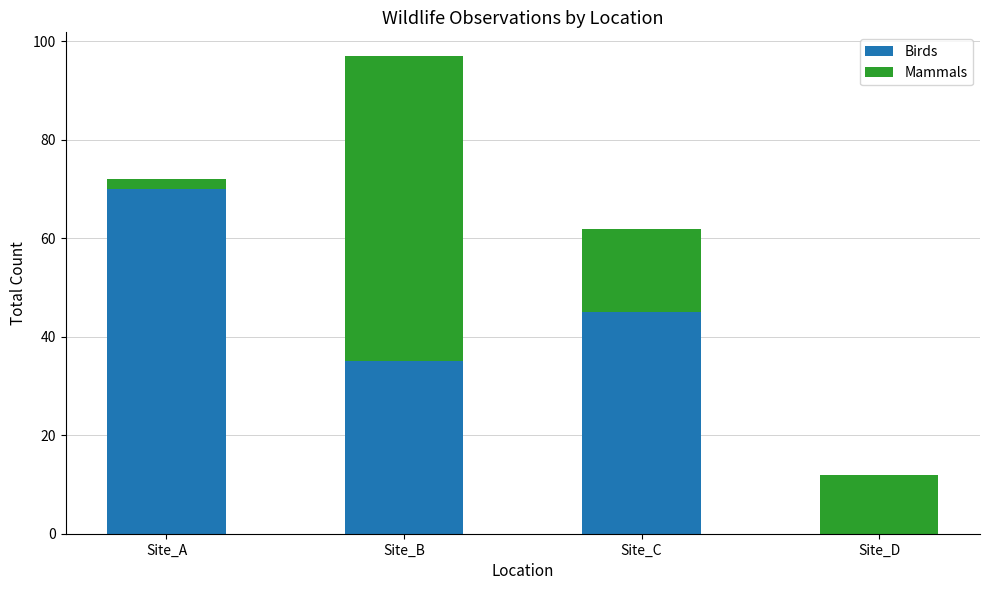

At which category is the sum across all series the highest?

Site_B